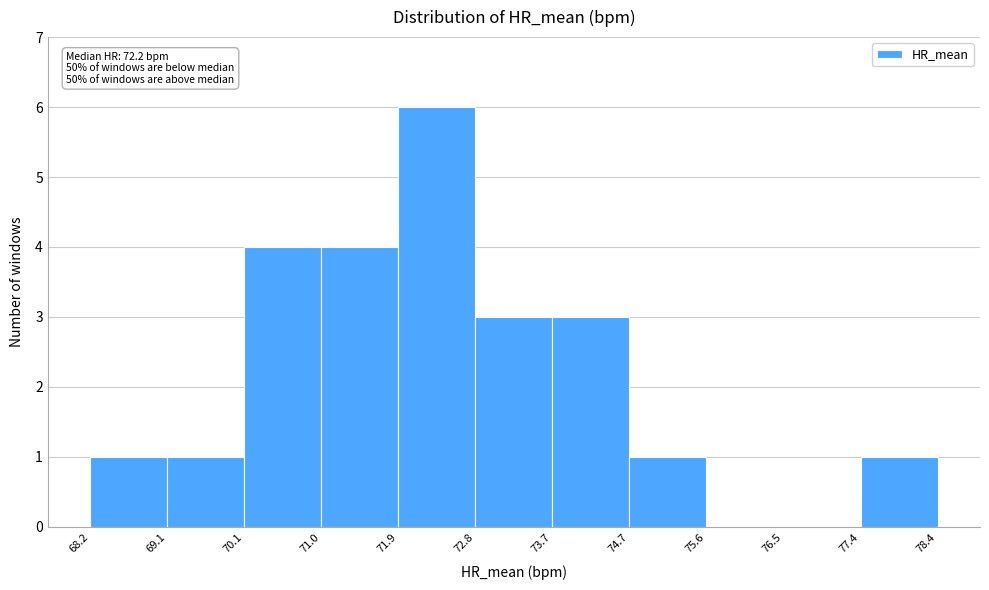

Over which range of the x-axis is the bar tallest?

71.9 to 72.8